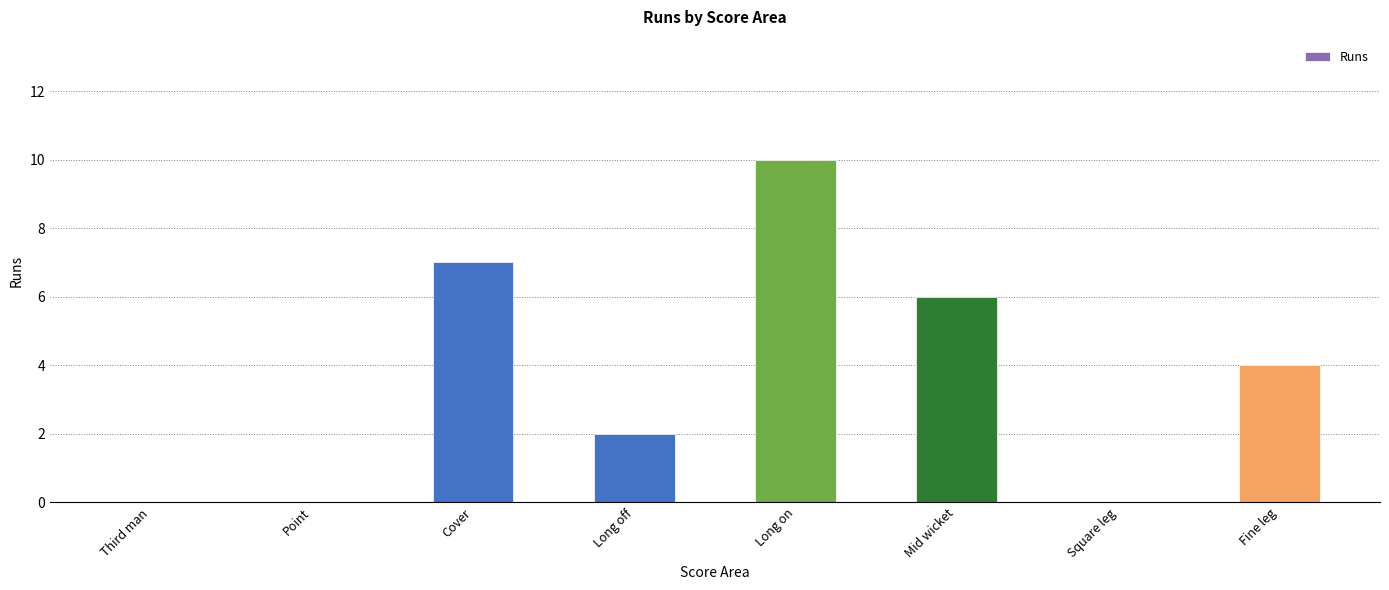

What is the greatest value displayed?

10